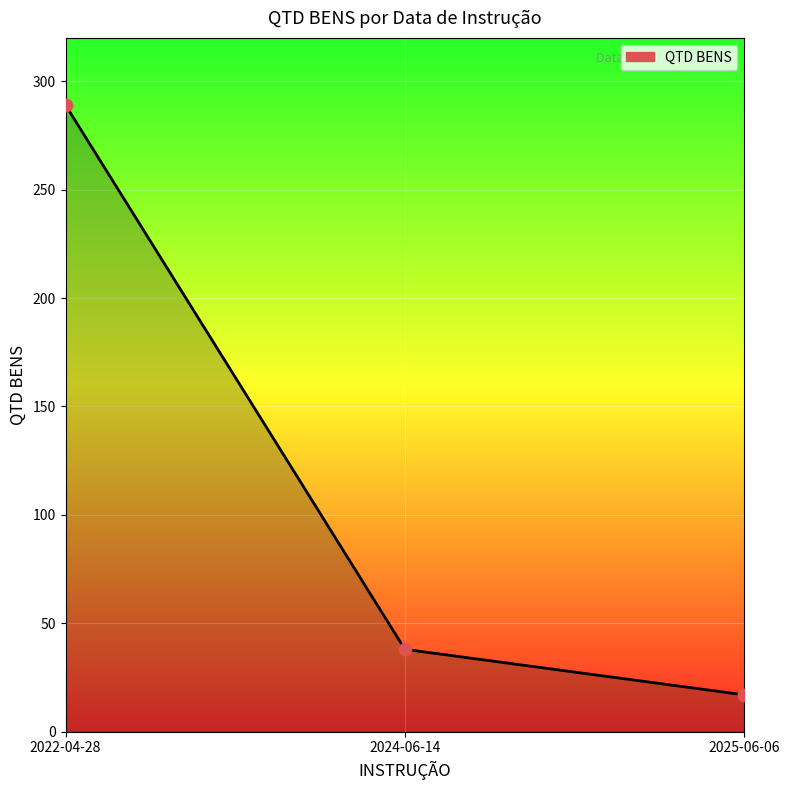

What is the change in value from 2024-06-14 to 2025-06-06?

-21